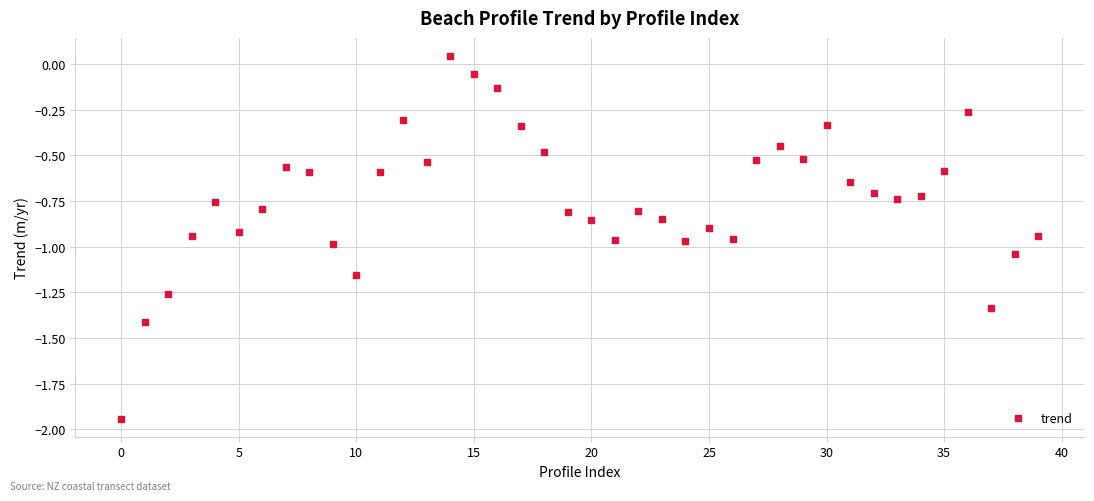

What is the difference between the second highest and second lowest values?

1.4